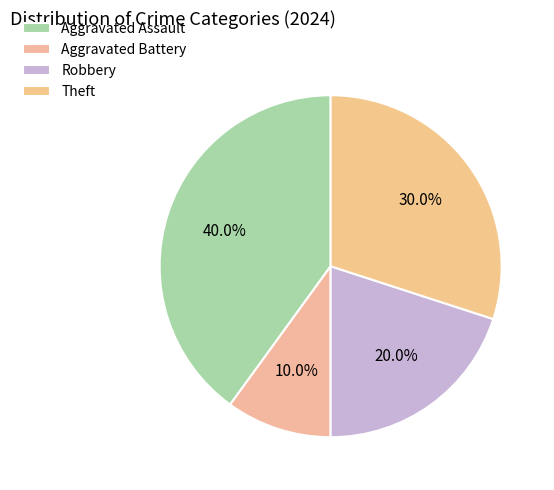

The Theft slice represents 30% of the pie. True or false?

True